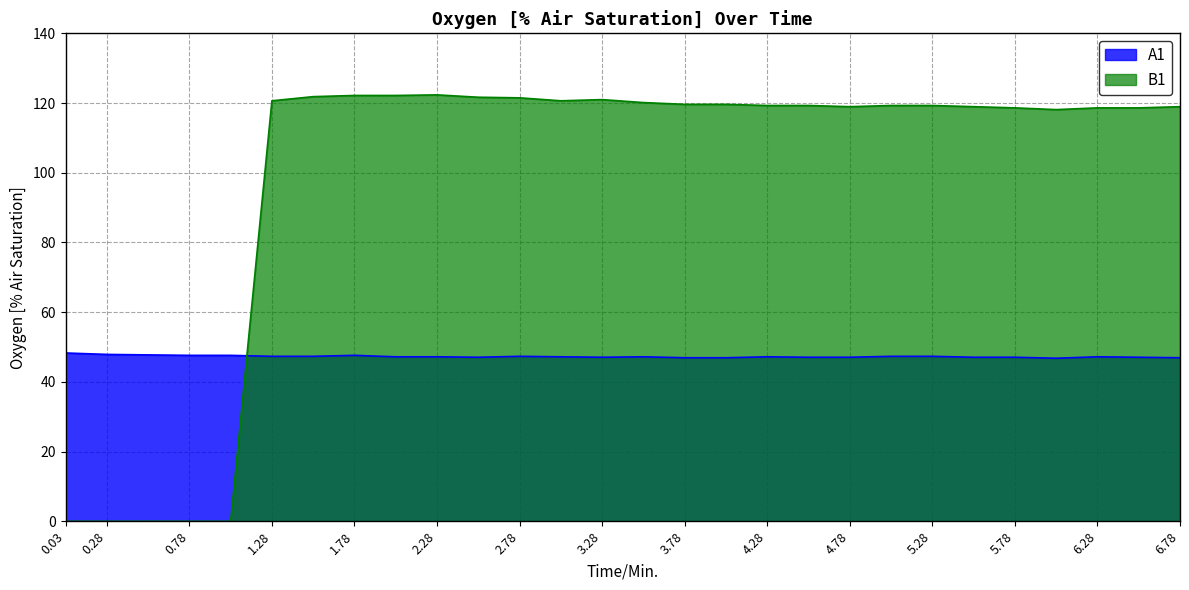

What is the total value across all series at 4.78?

166.0